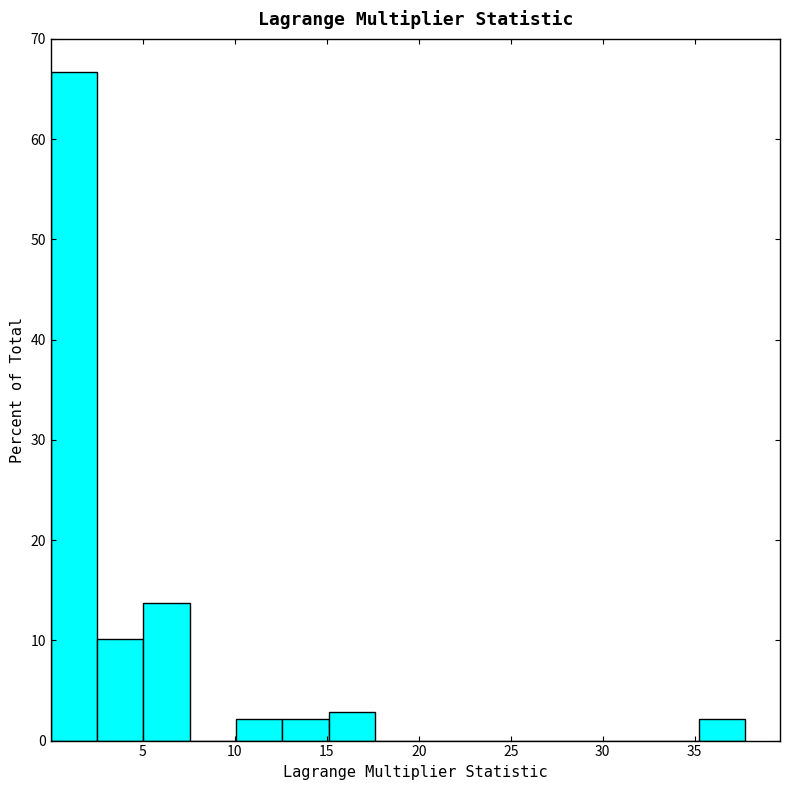

Reading left to right, transcribe this chart: for each bar, give the range it covers on the x-axis and its height. Neither the bar edges nor the heights are printed on the chart, so give them approximately, as read against the axes.

0.0 to 2.5: 67
2.5 to 5.0: 10
5.0 to 7.5: 14
7.5 to 10.0: 0
10.0 to 12.5: 2
12.5 to 15.0: 2
15.0 to 17.5: 3
17.5 to 20.0: 0
20.0 to 22.5: 0
22.5 to 25.0: 0
25.0 to 27.5: 0
27.5 to 30.0: 0
30.0 to 32.5: 0
32.5 to 35.0: 0
35.0 to 37.5: 2